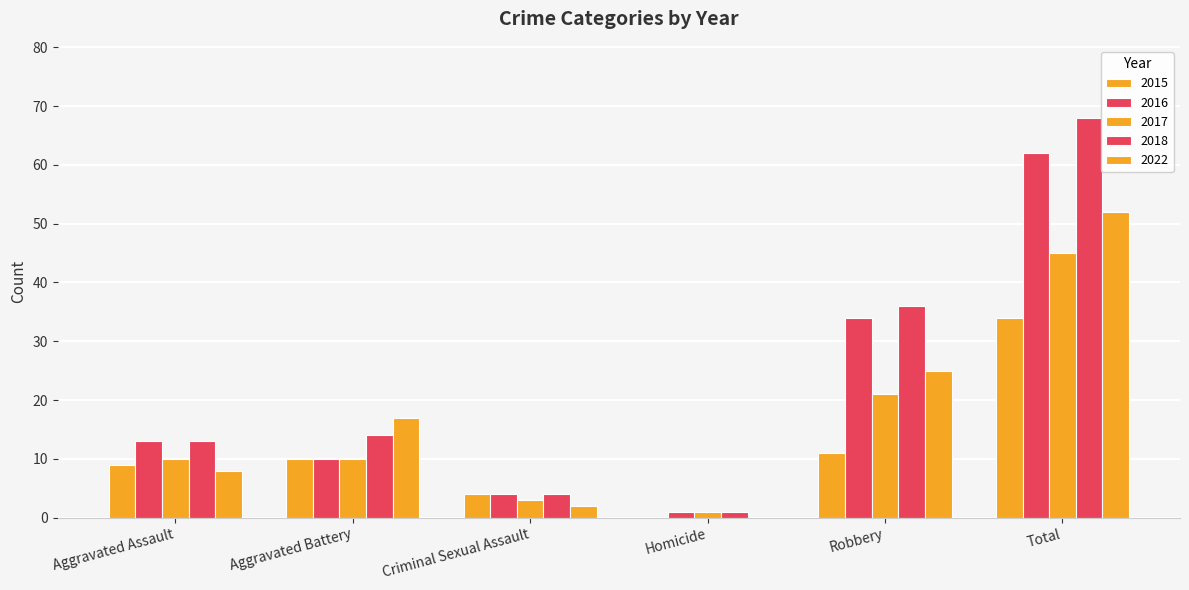

What is the difference between the highest and lowest values at Total?

34